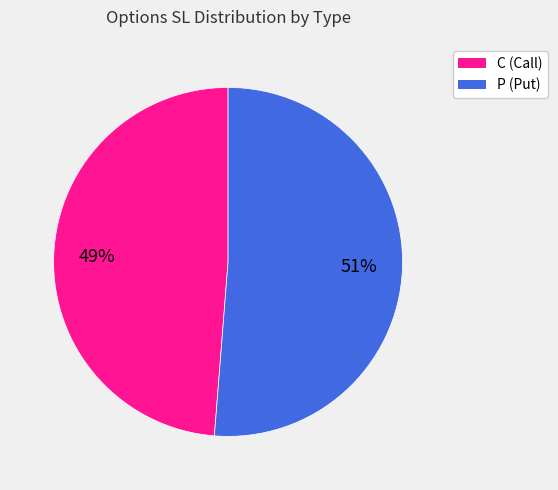

Is there a majority slice in this chart?

Yes